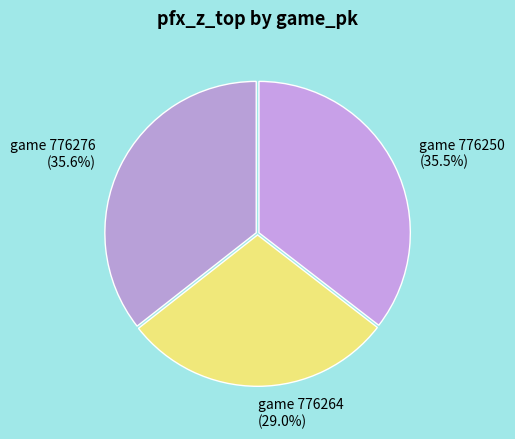

Is there a majority slice in this chart?

No